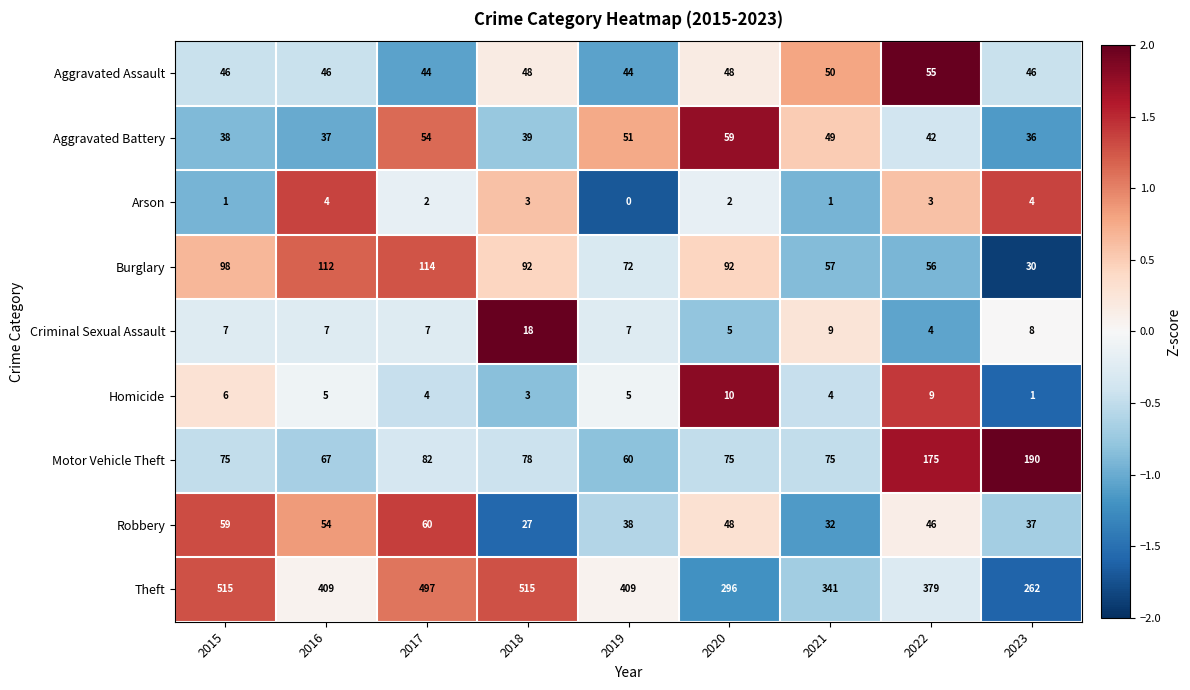

What is the maximum value shown in the chart?

515